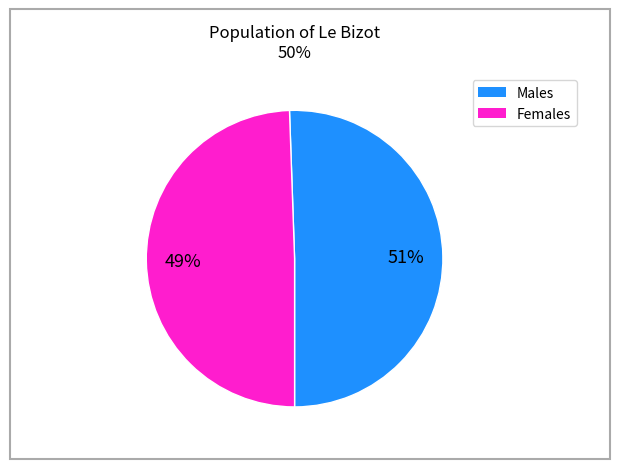

Is there any slice that represents more than half of the pie?

Yes